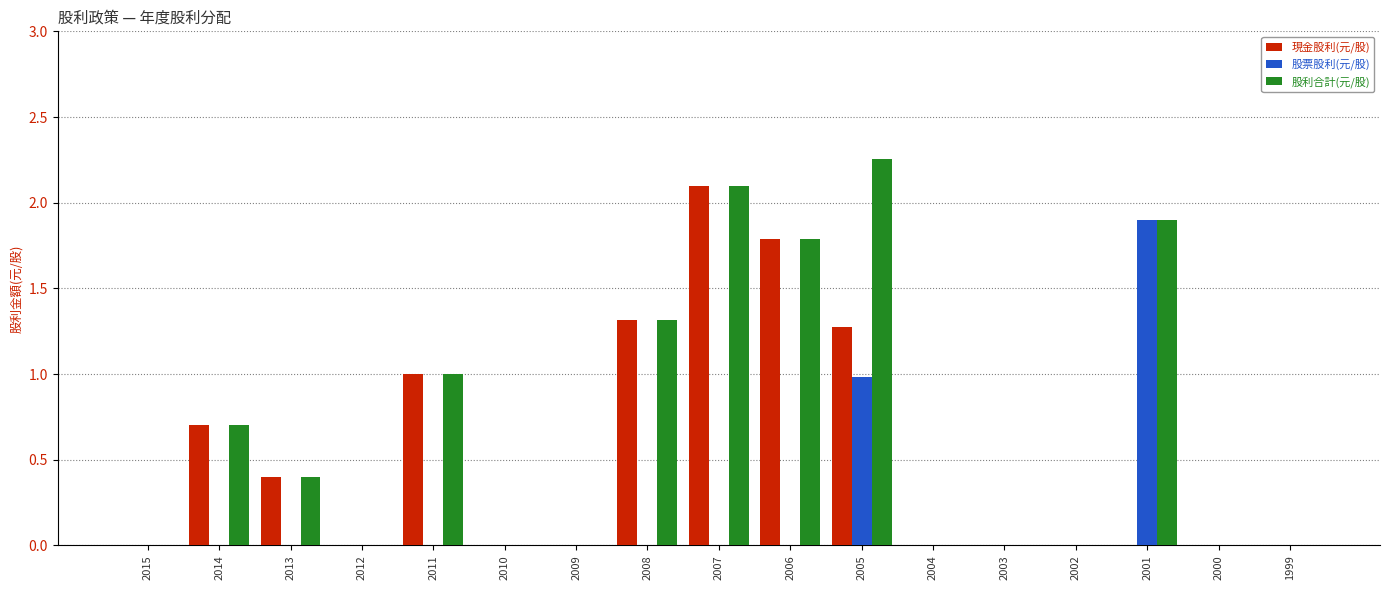

At which category is the sum across all series the highest?

2005